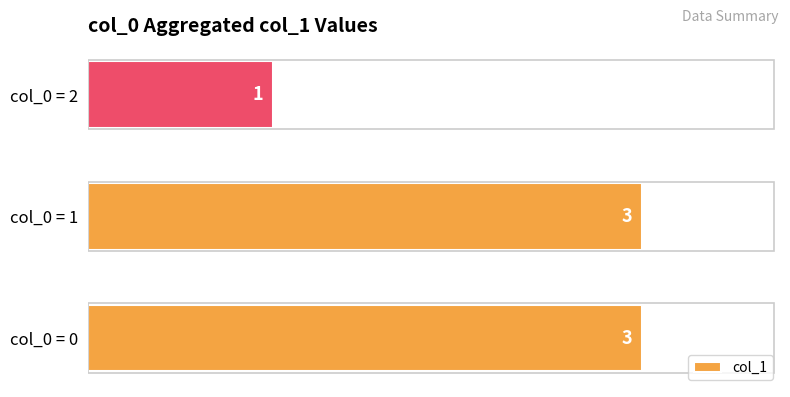

What is the ratio of the value at col_0 = 2 to the value at col_0 = 1?

0.3